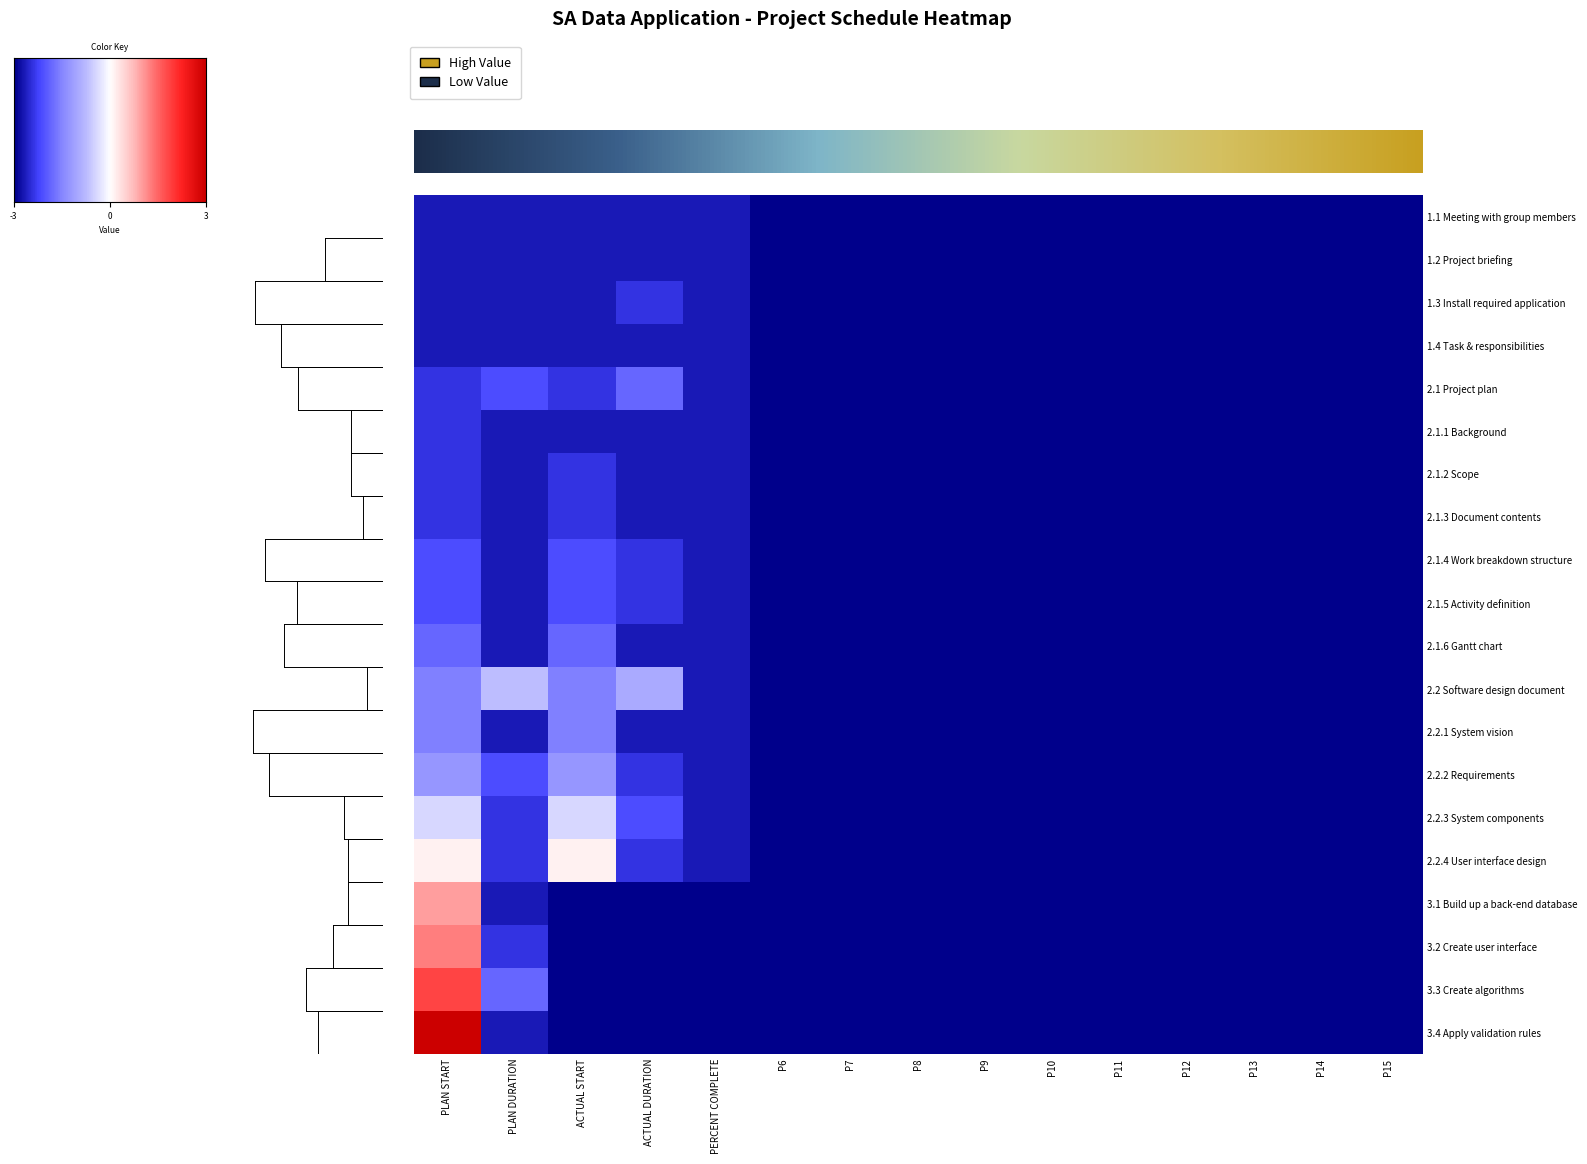

What is the difference between the second highest and minimum values in the 3.3 Create algorithms series?

4